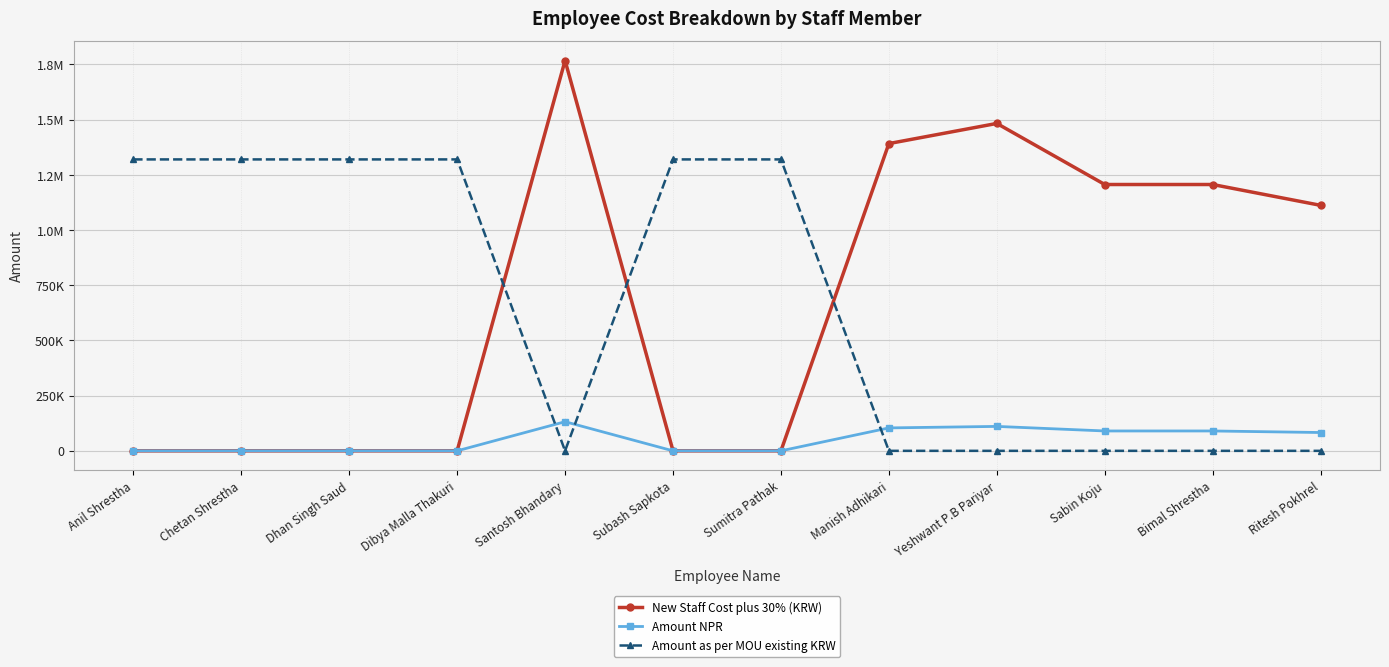

How many intersections are there between New Staff Cost plus 30% (KRW) and Amount as per MOU existing KRW?

3